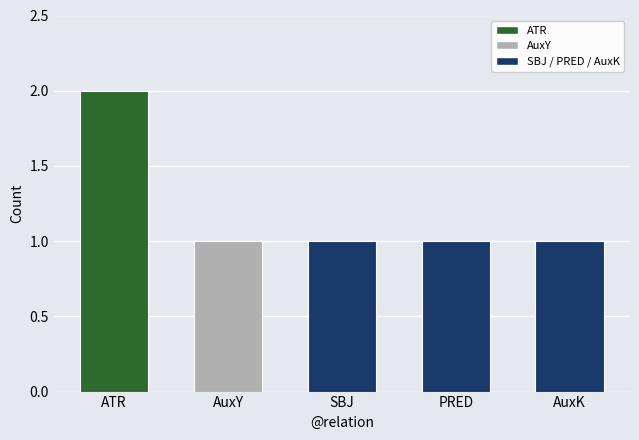

What position from the left is PRED?

4